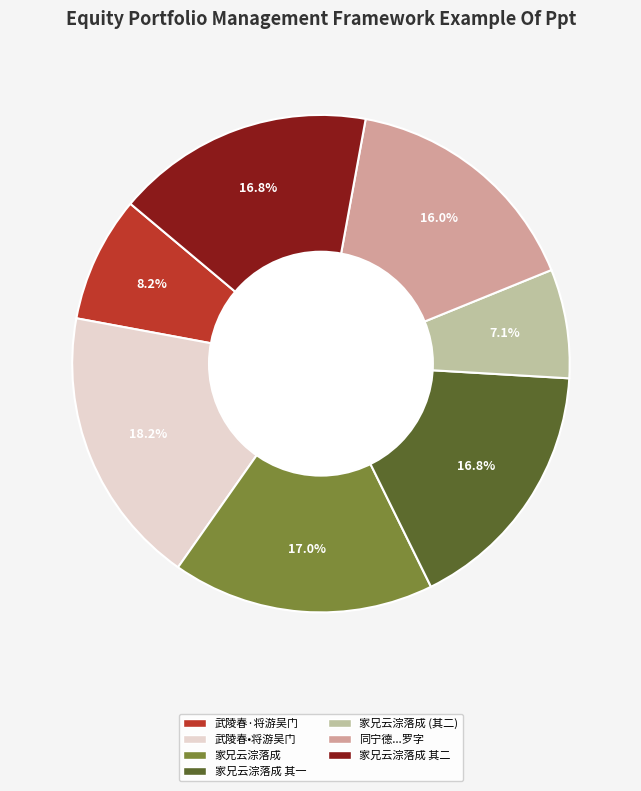

Is there any slice that represents more than half of the pie?

No